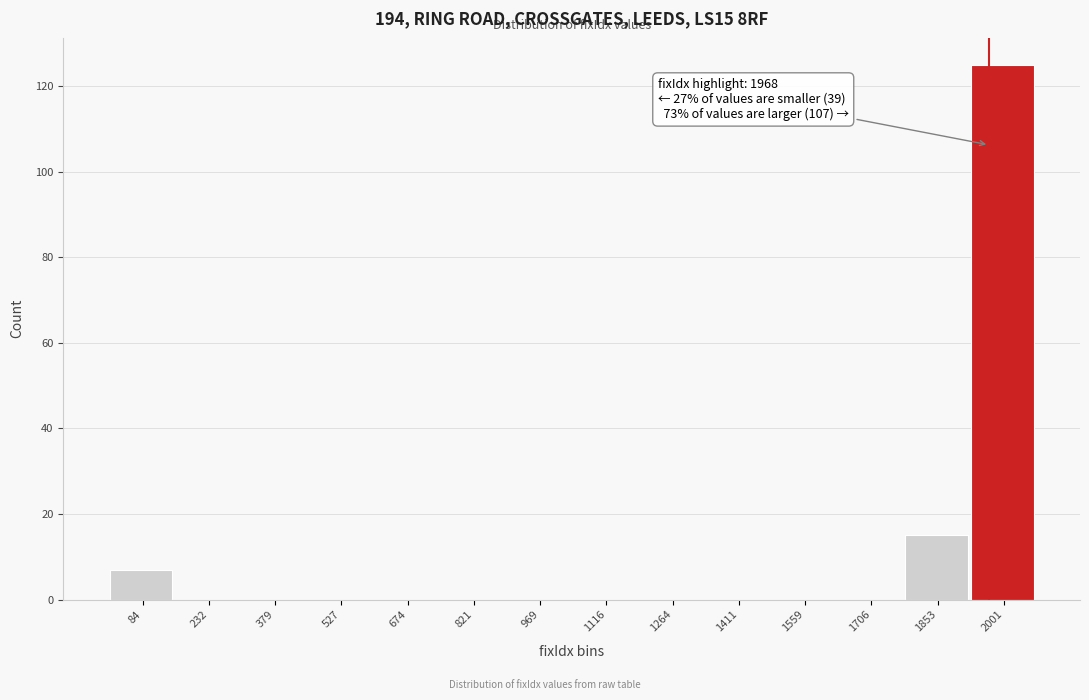

Which range on the x-axis has the tallest bar?

1920 to 2080